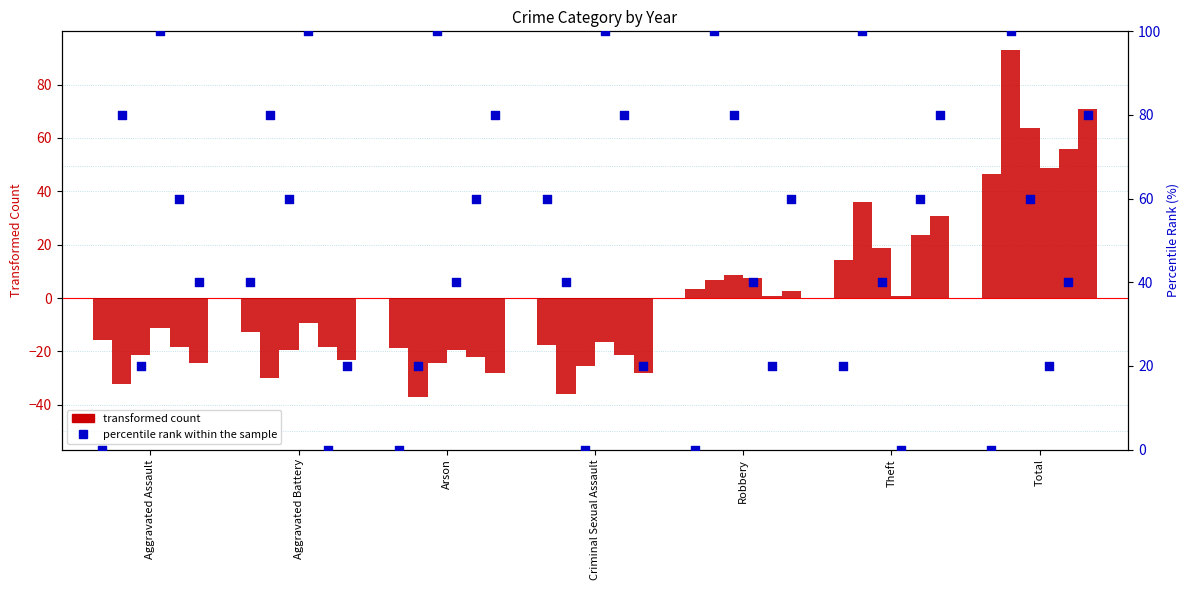

At which category is the sum across all series the highest?

Total